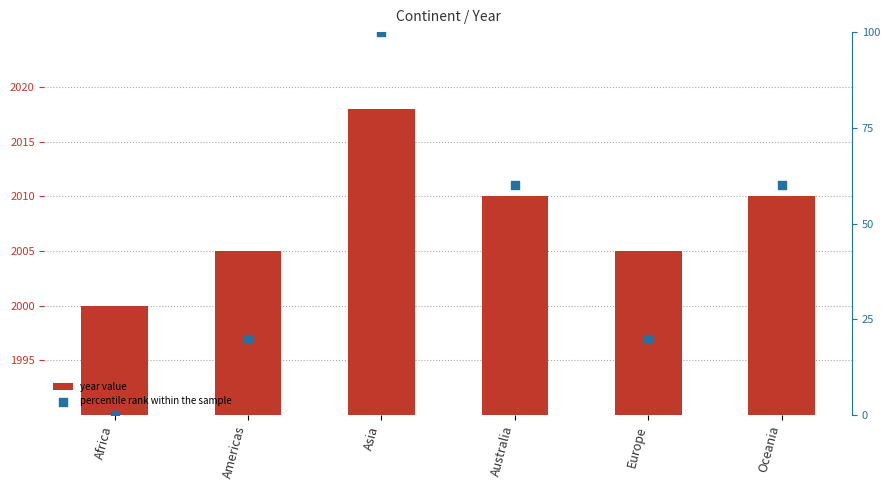

Which series has the largest total across all categories?

year value